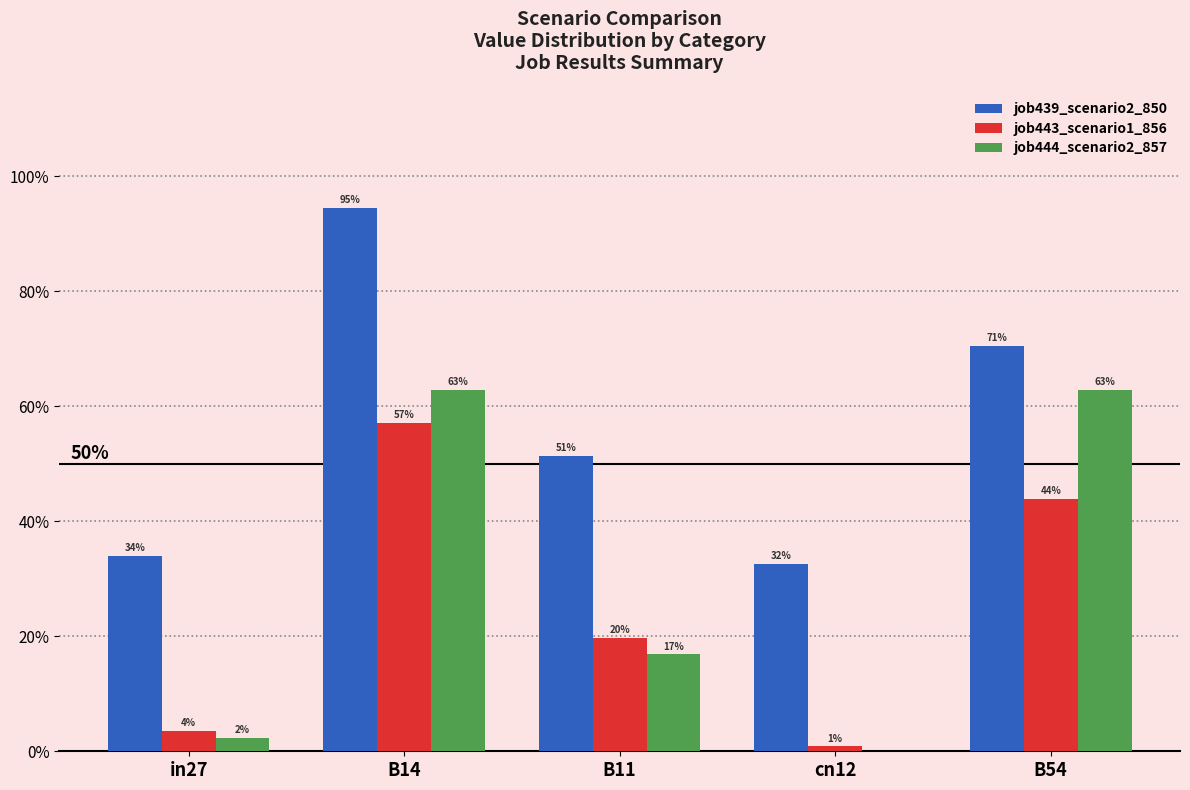

Which category has the lowest value in the job439_scenario2_850 series?

cn12